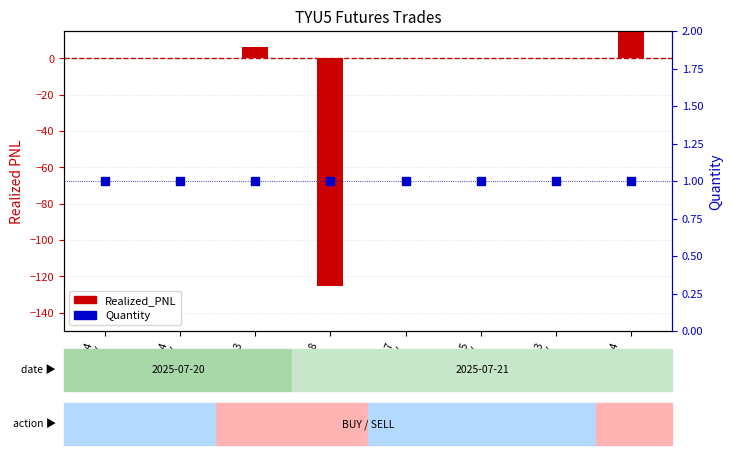

Which series reaches the maximum Y coordinate?

Realized_PNL